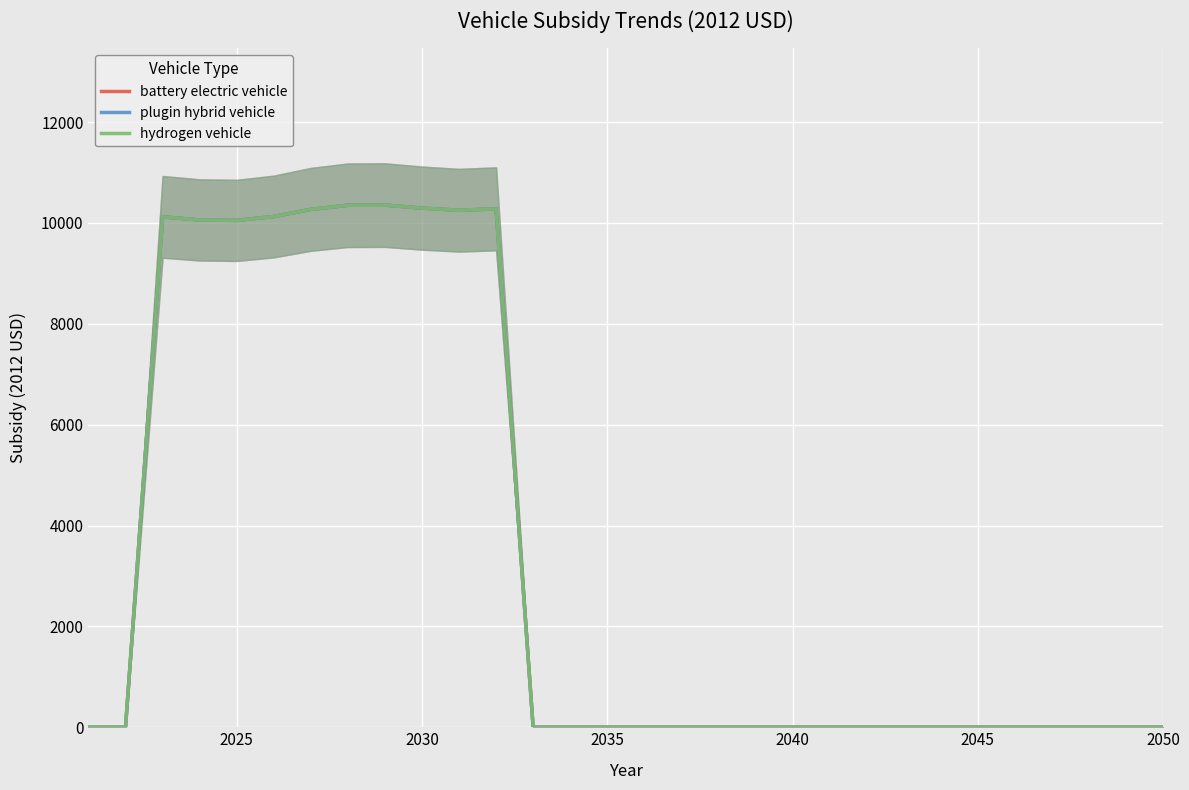

At how many categories does at least one series exceed 7725?

10